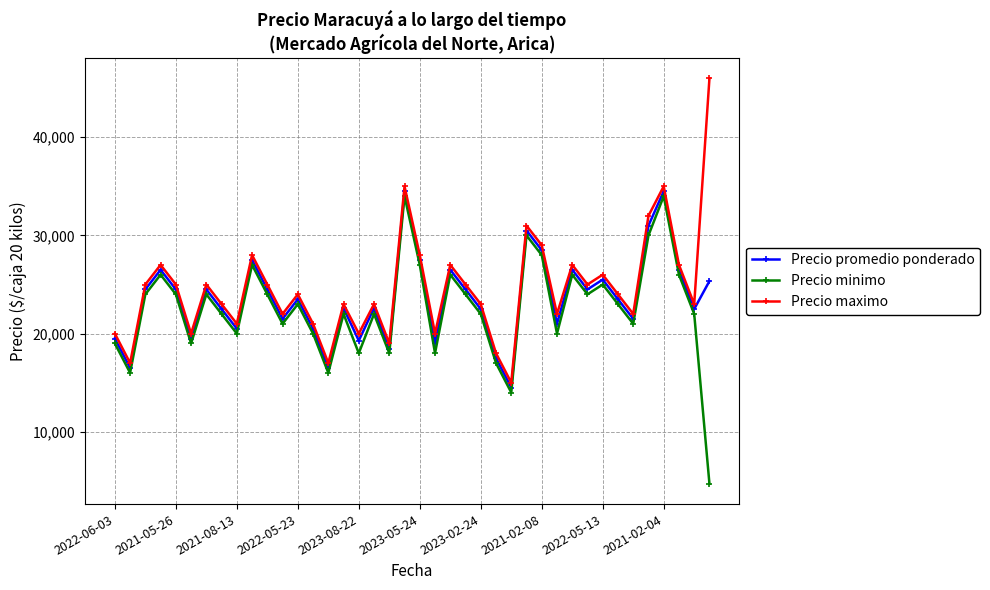

What are all the series names shown in the legend?

Precio promedio ponderado, Precio minimo, Precio maximo